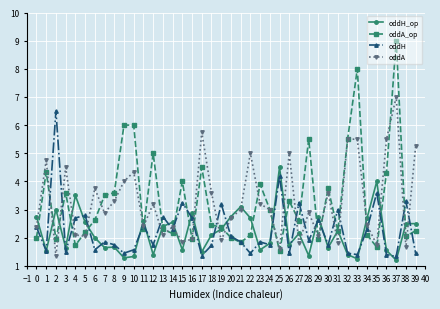

What is the maximum value shown in the chart?

9.0